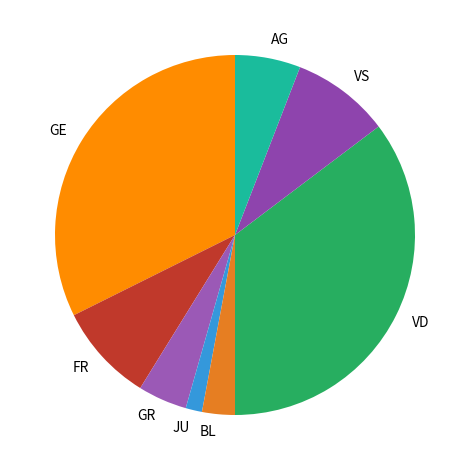

Does VD account for over 50% of the chart?

No